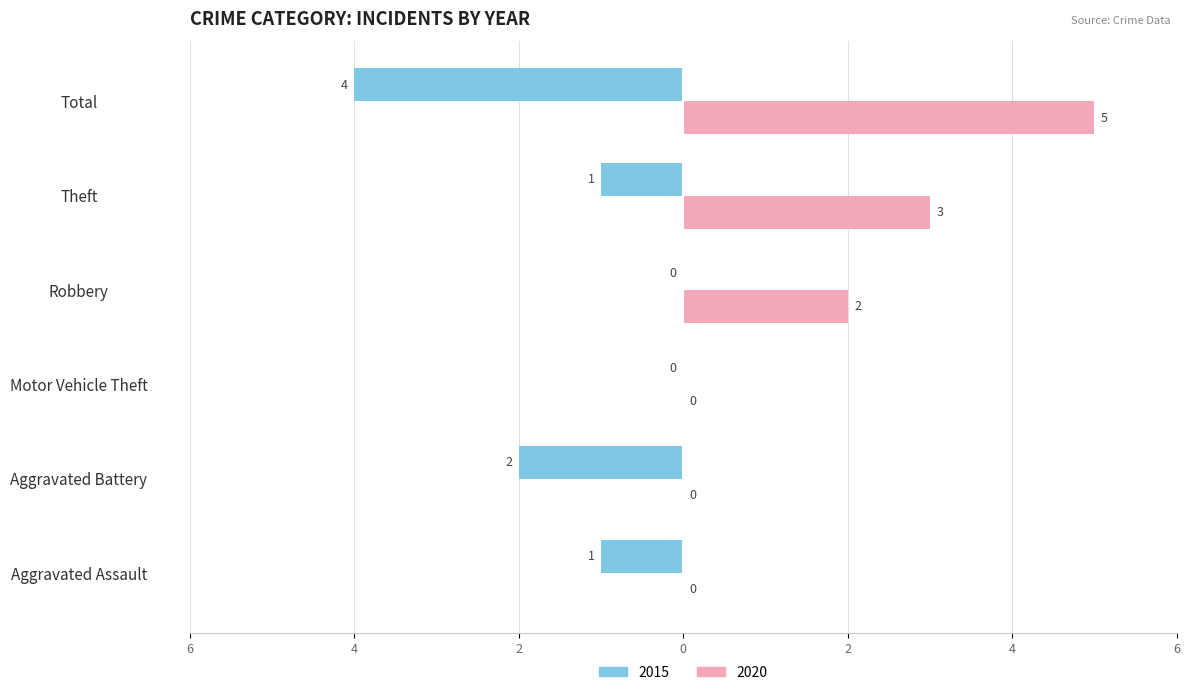

What is the label of the 2nd bar from the left?

Aggravated Battery